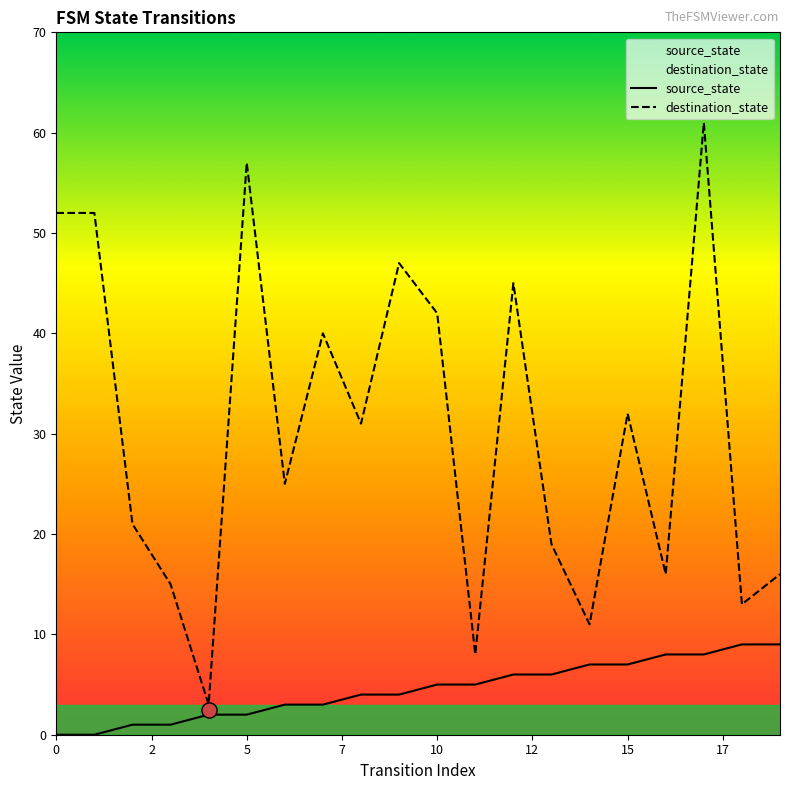

At how many categories does at least one series exceed 53?

2